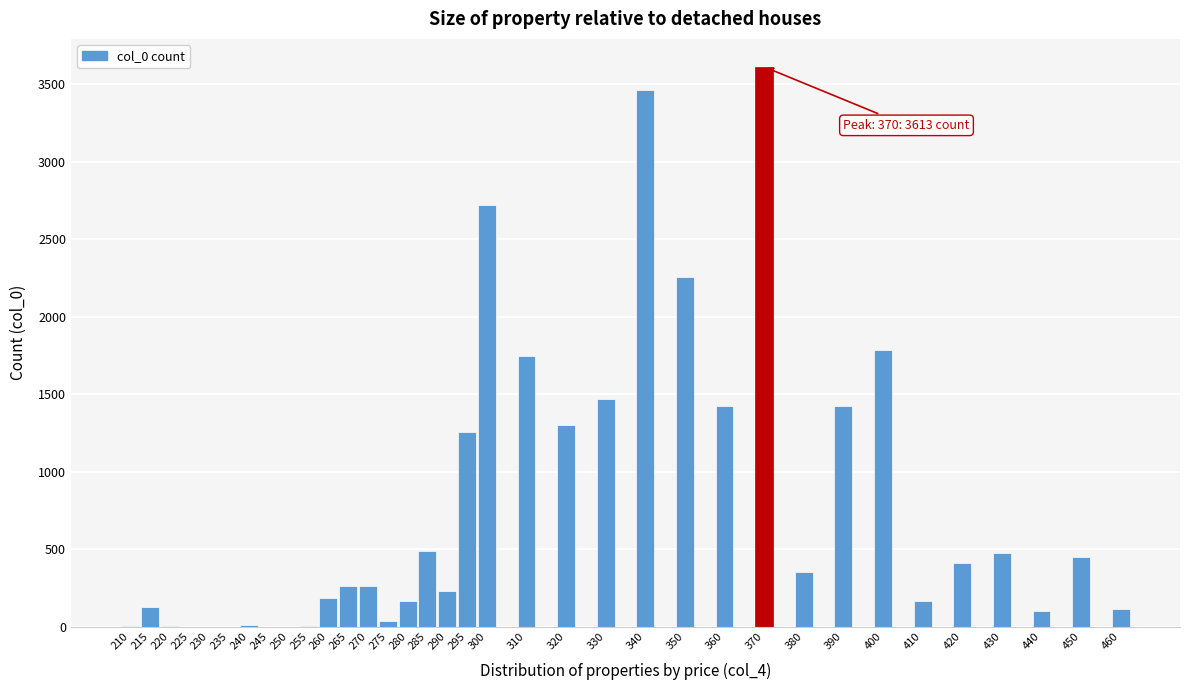

What is the sum of all values?

26292